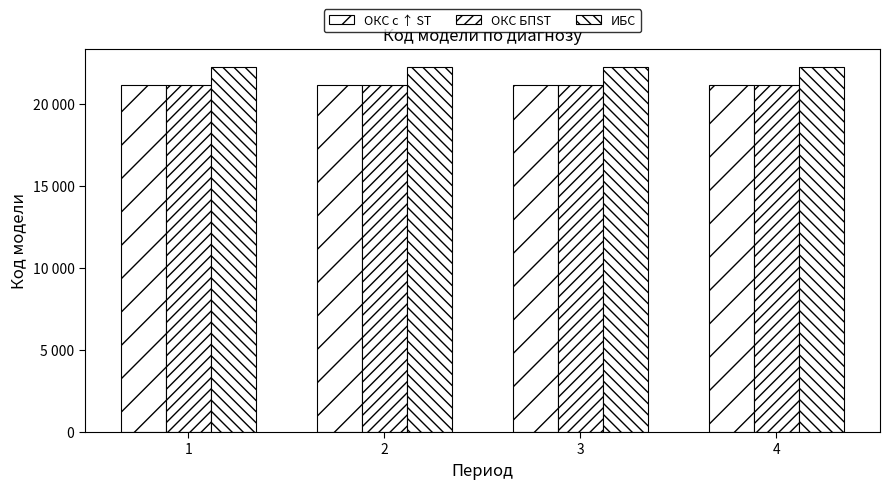

What is the total value across all series at 2?

64561